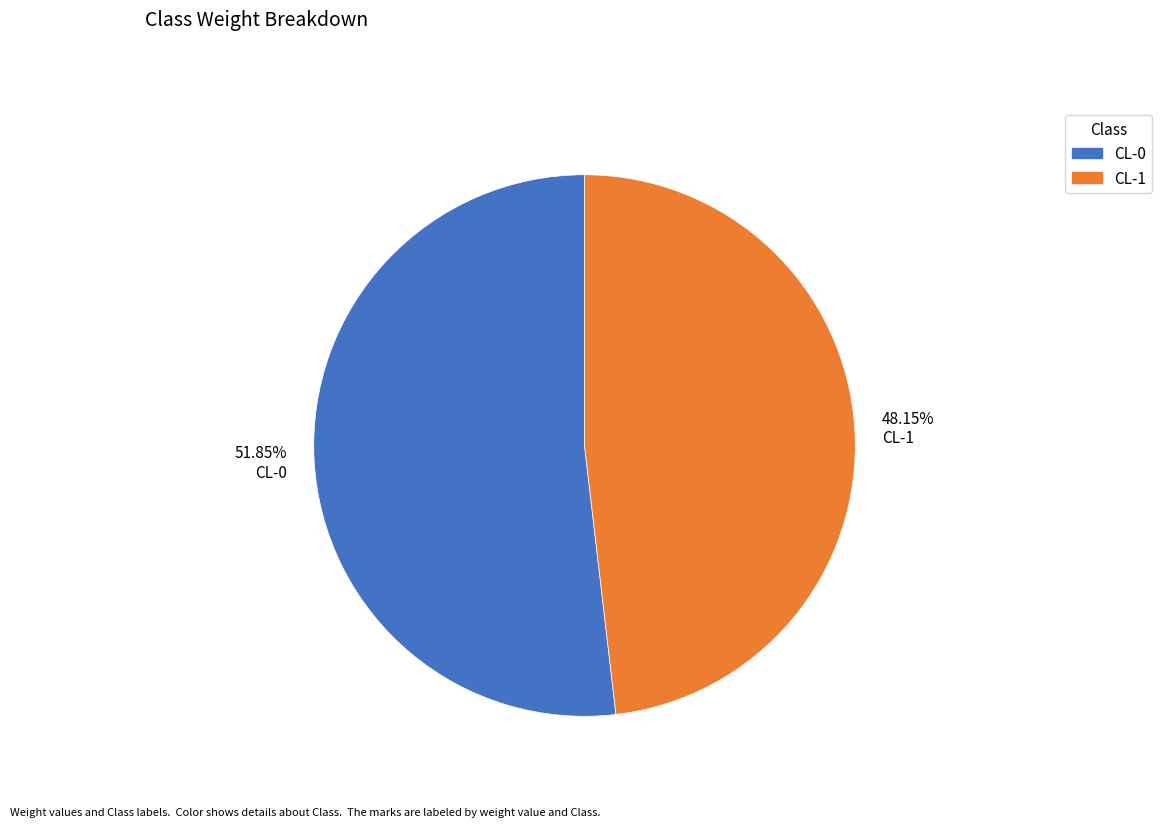

Which slice is the largest?

51.85% CL-0